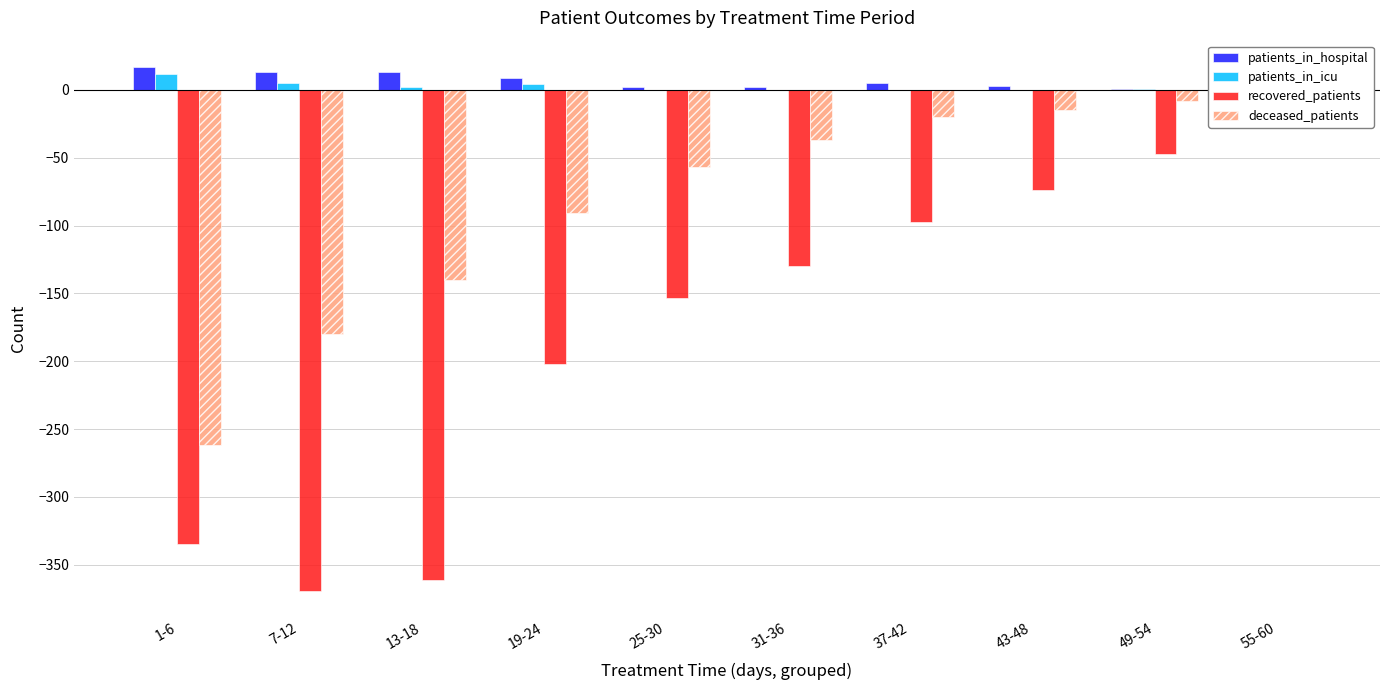

At how many categories does at least one series exceed -188?

10